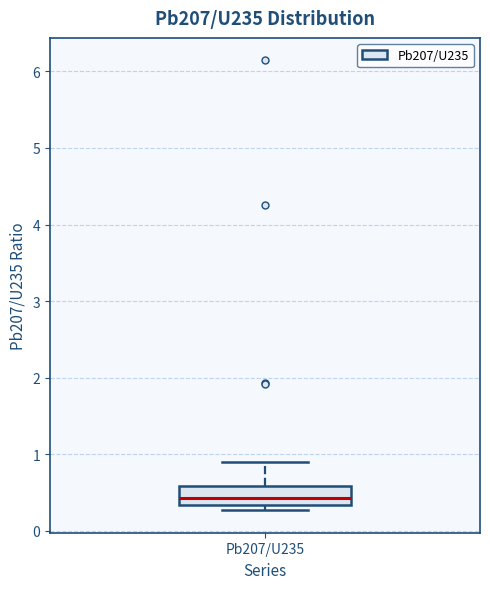

Transcribe this box plot: give where the median line is, the range the box spans, and where the two whiskers end, as read against the y-axis. The values are not printed on the chart, so give them approximately, as read against the axis.

median 0.4, box 0.3 to 0.6, whiskers 0.3 (just below the box's lower edge) to 0.9